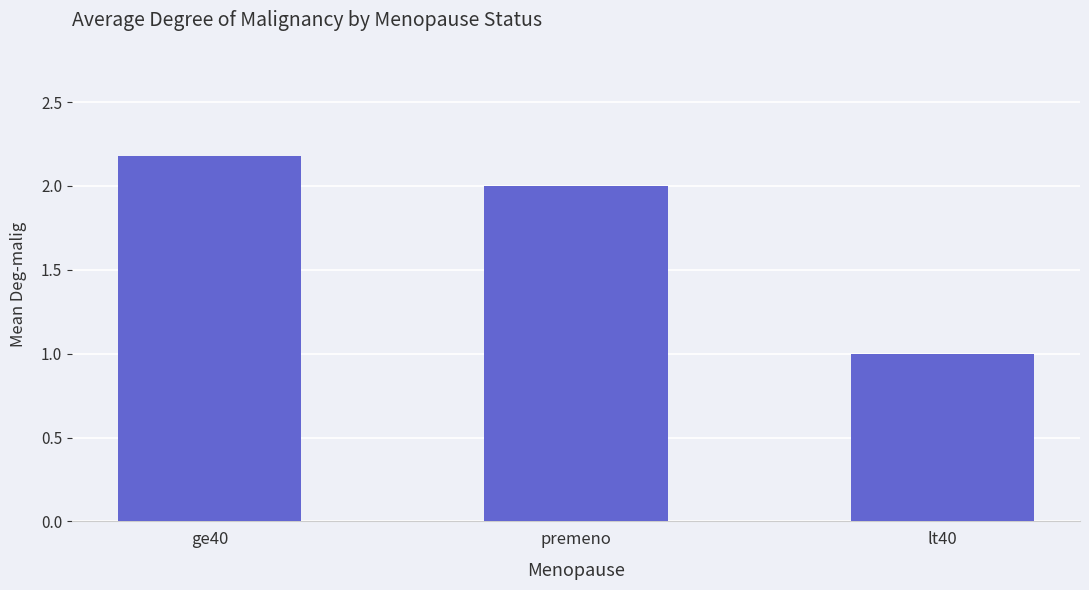

The value at lt40 is 1.0. True or false?

True